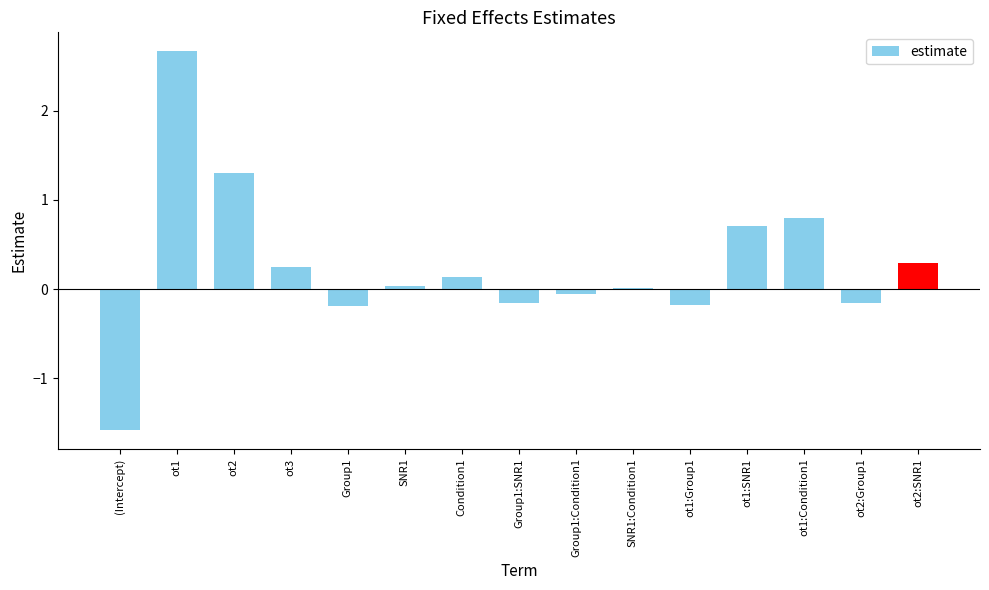

True or false: the data shows 1.3 at ot1:Condition1.

False